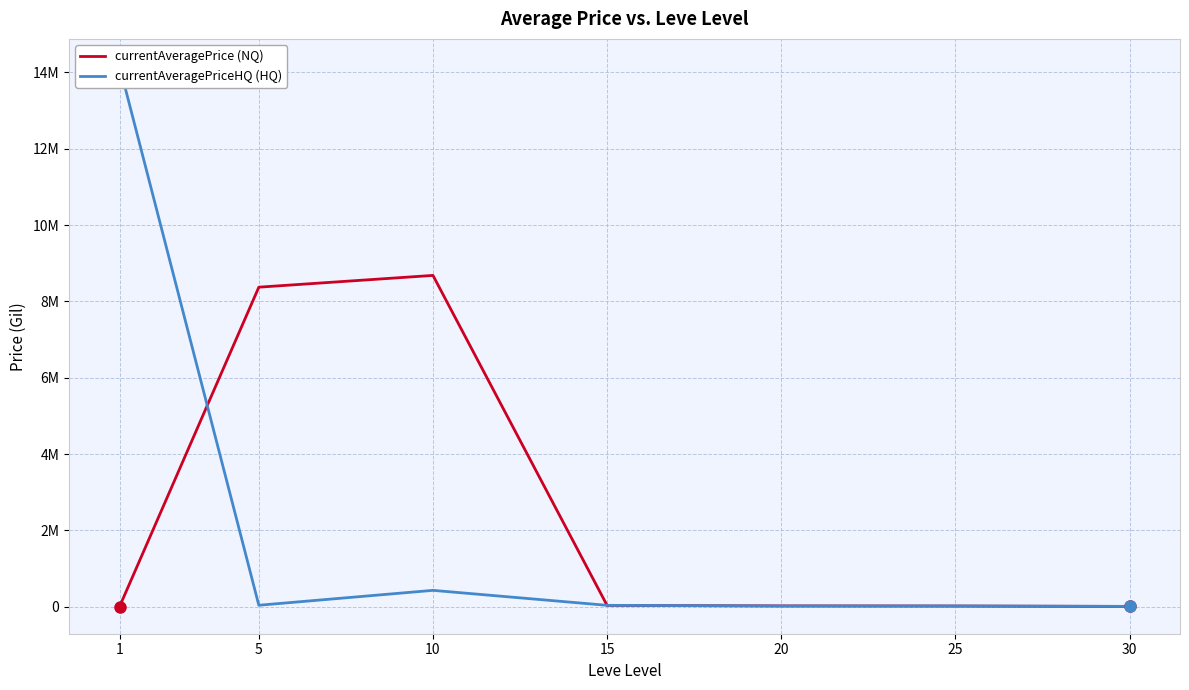

List the series in order of their overall mean, highest first.

currentAveragePrice (NQ), currentAveragePriceHQ (HQ)